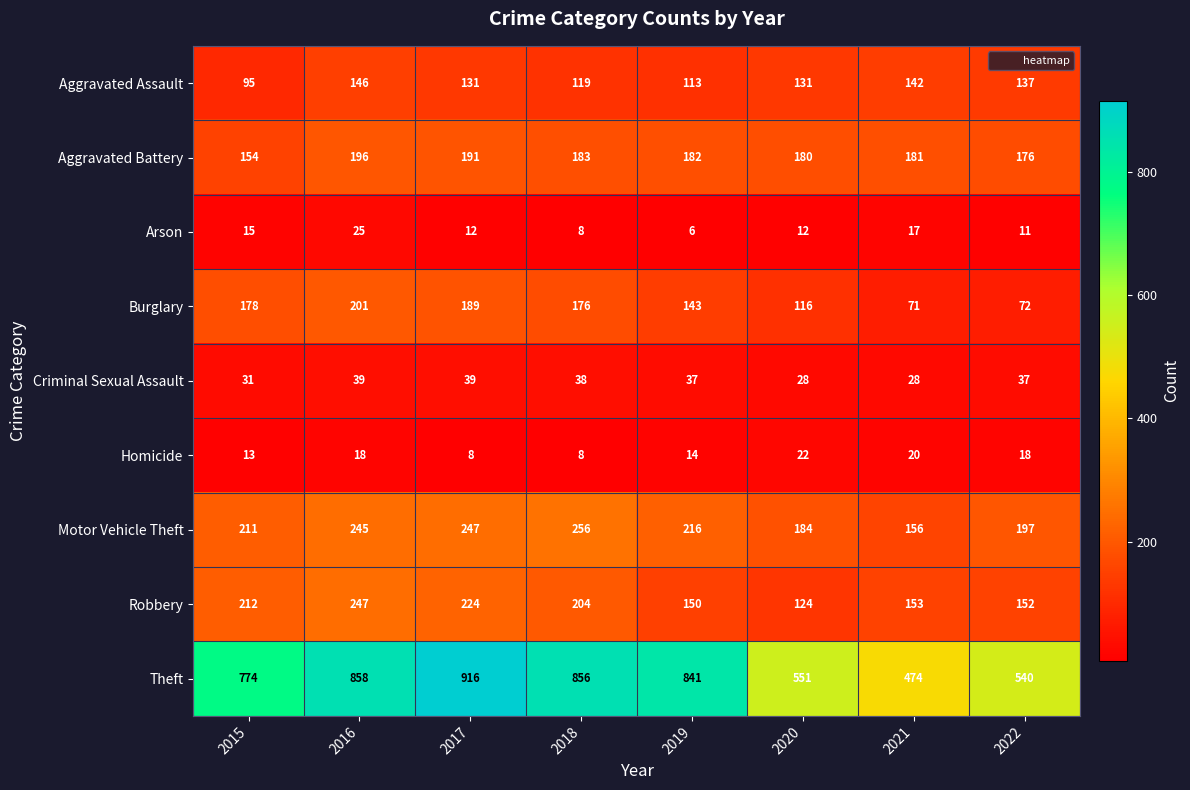

What is the smallest value displayed?

6